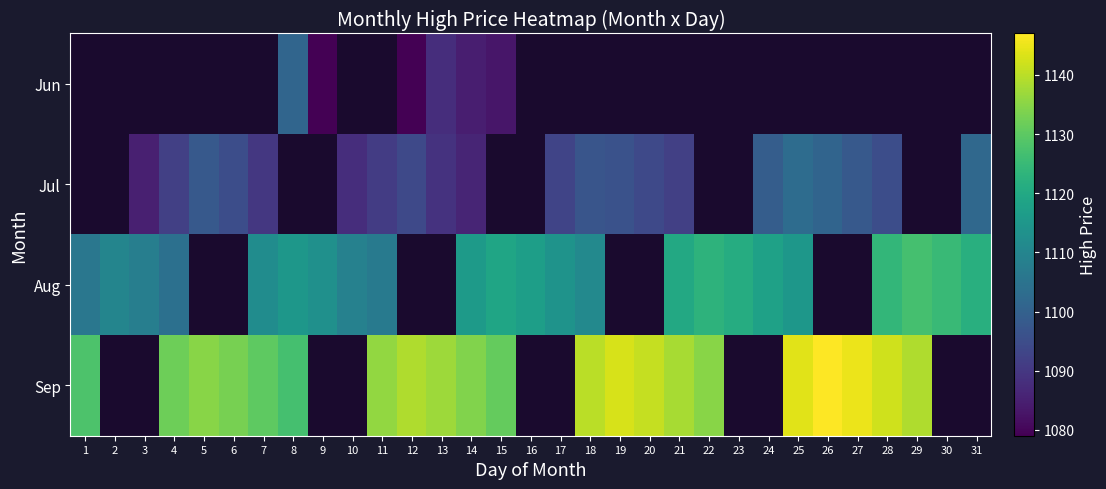

The Jul series shows 525.1 at 10. True or false?

False